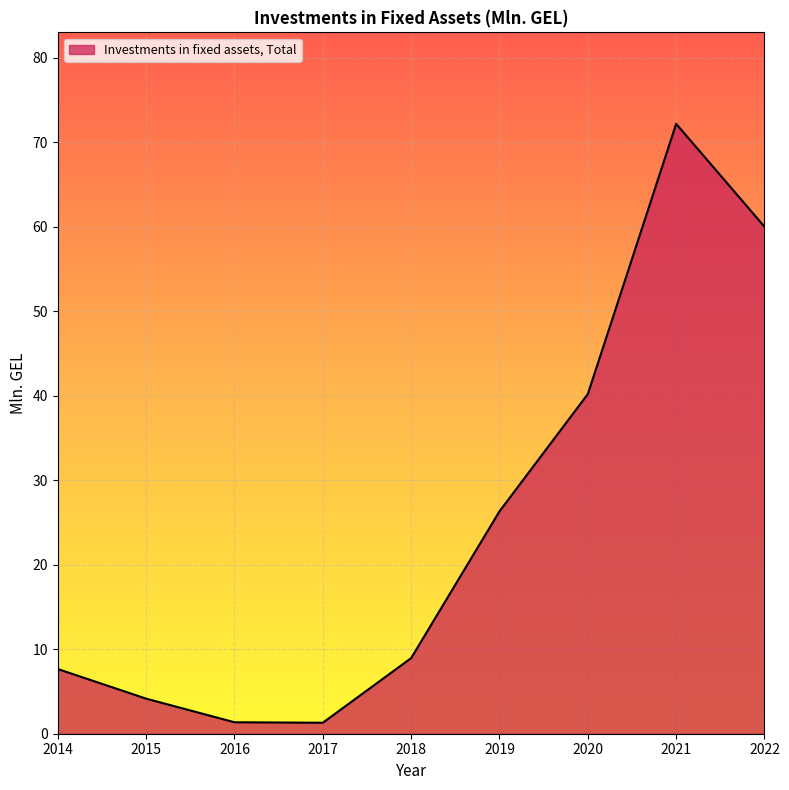

What is the maximum value shown in the chart?

72.2